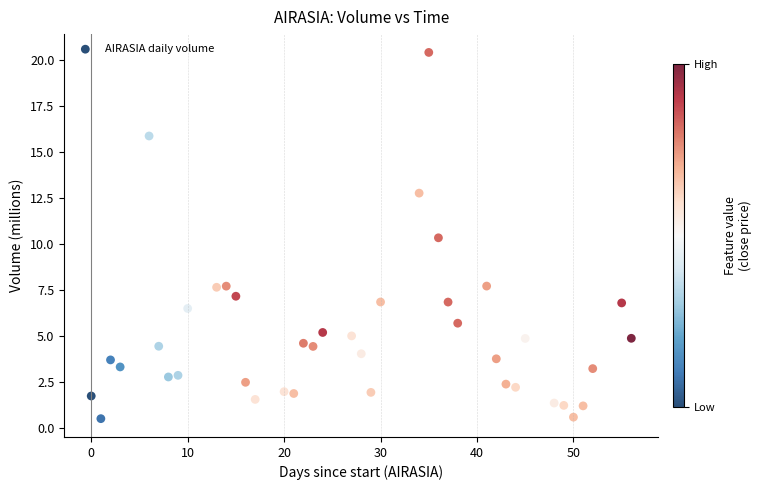

What is the range of X values (max minus min)?

56.0